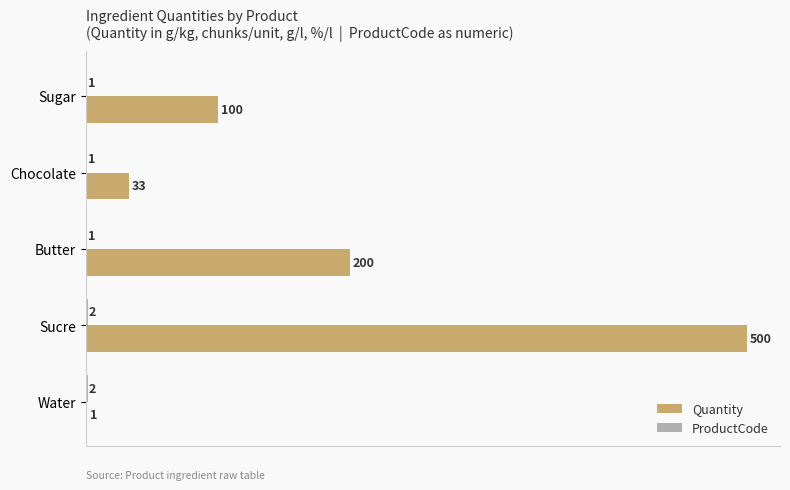

True or false: Quantity has a value of 100 at Sugar.

True